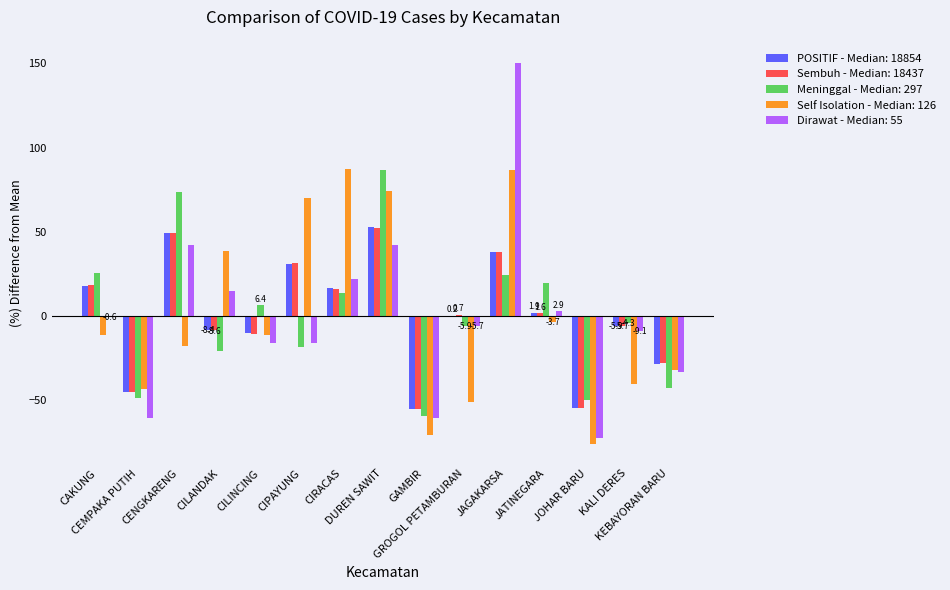

How many groups of bars are there?

15